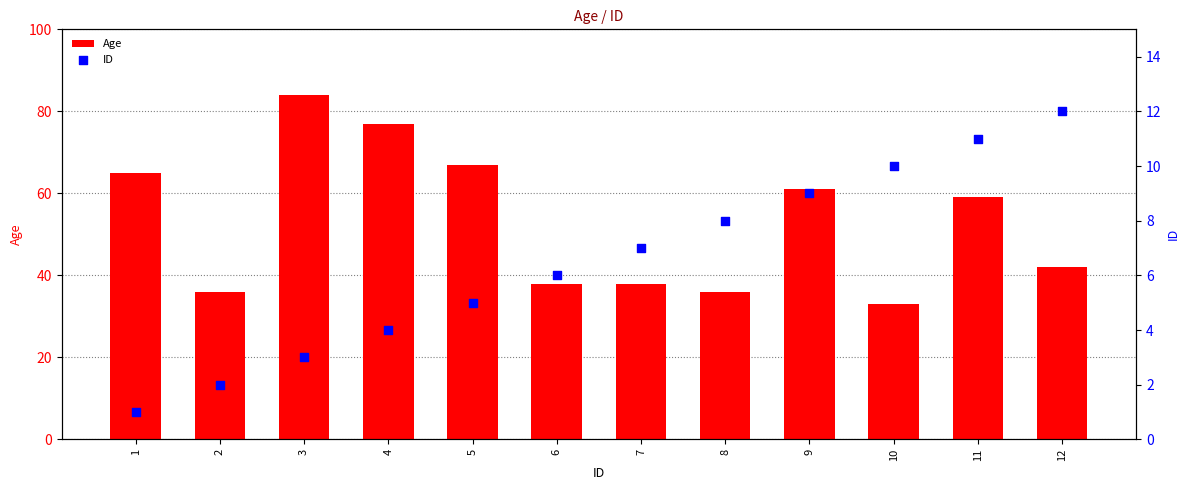

Which series has the largest total across all categories?

Age